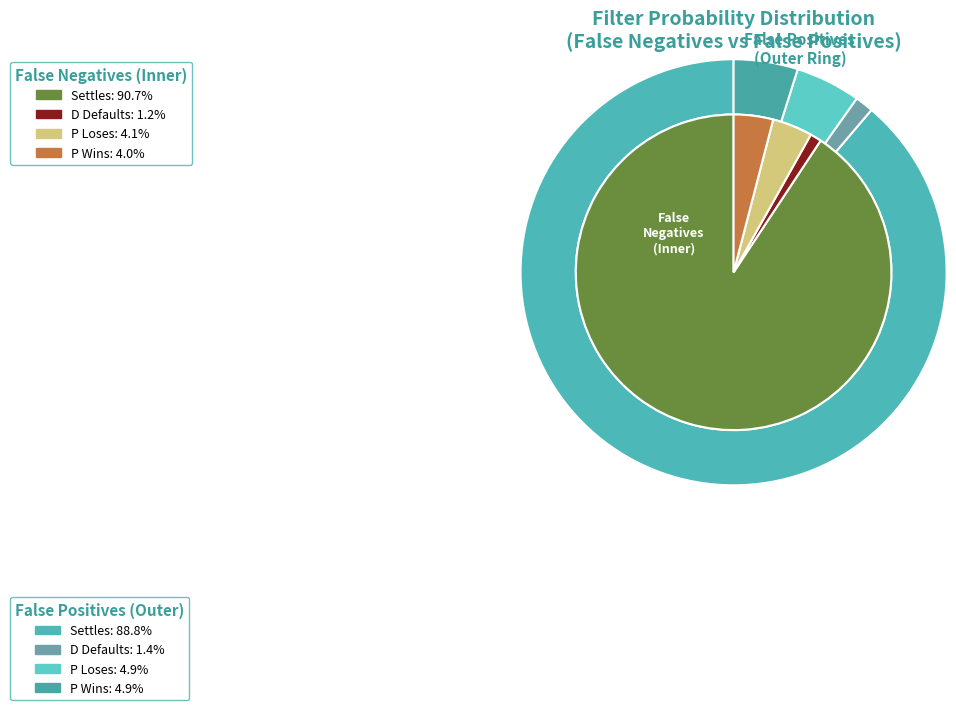

Count the number of slices in the pie.

4